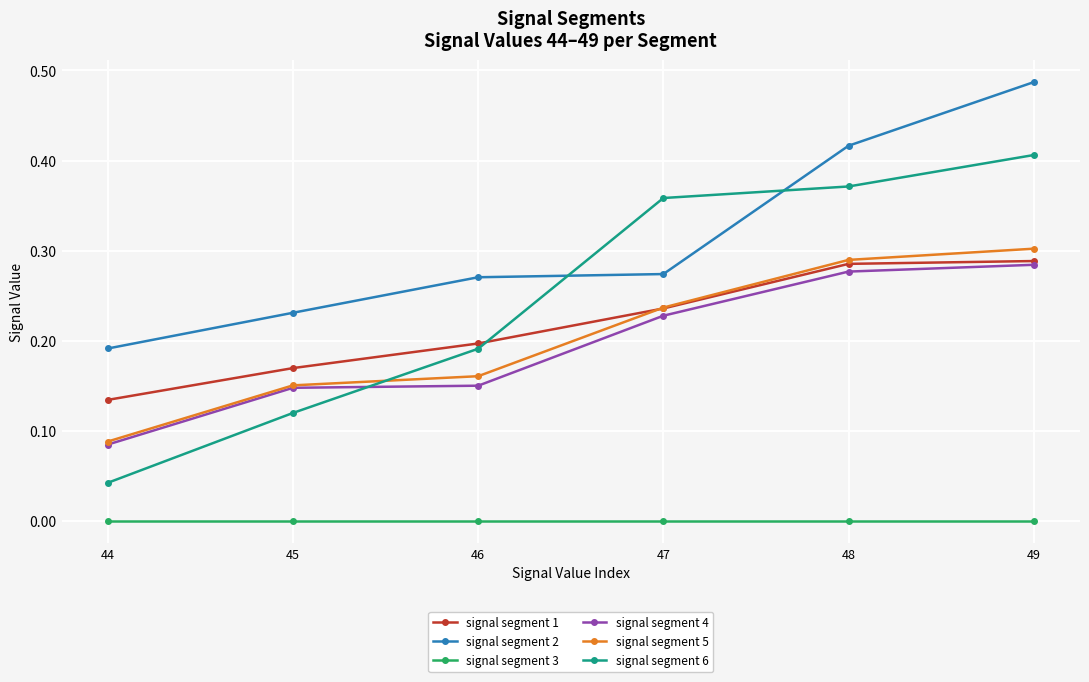

Does the chart display data point markers on the line(s)?

Yes